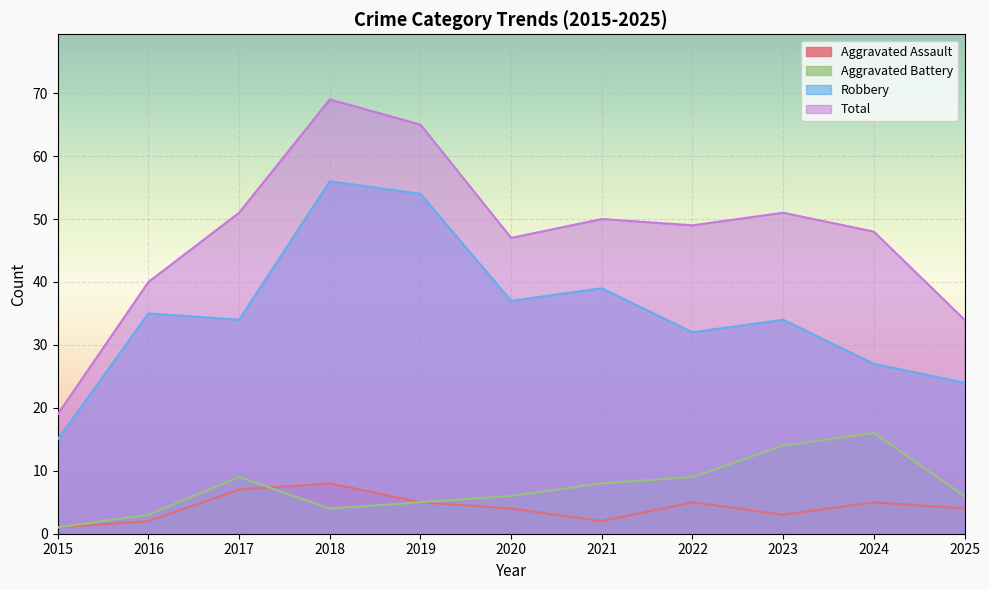

The Aggravated Battery series shows 4 at 2017. True or false?

False